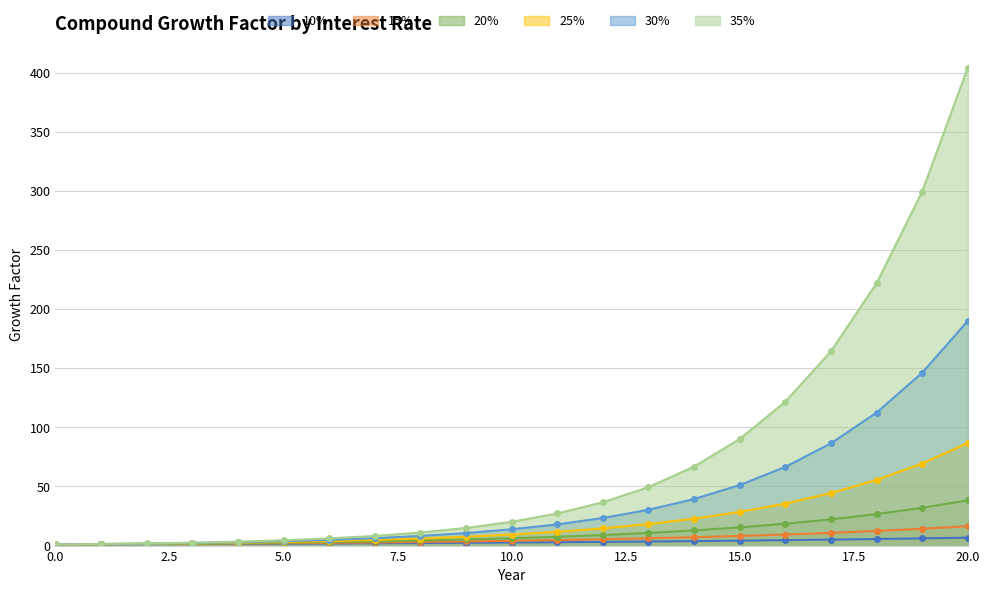

What is the difference between the 30% values at 6 and 9?

5.8